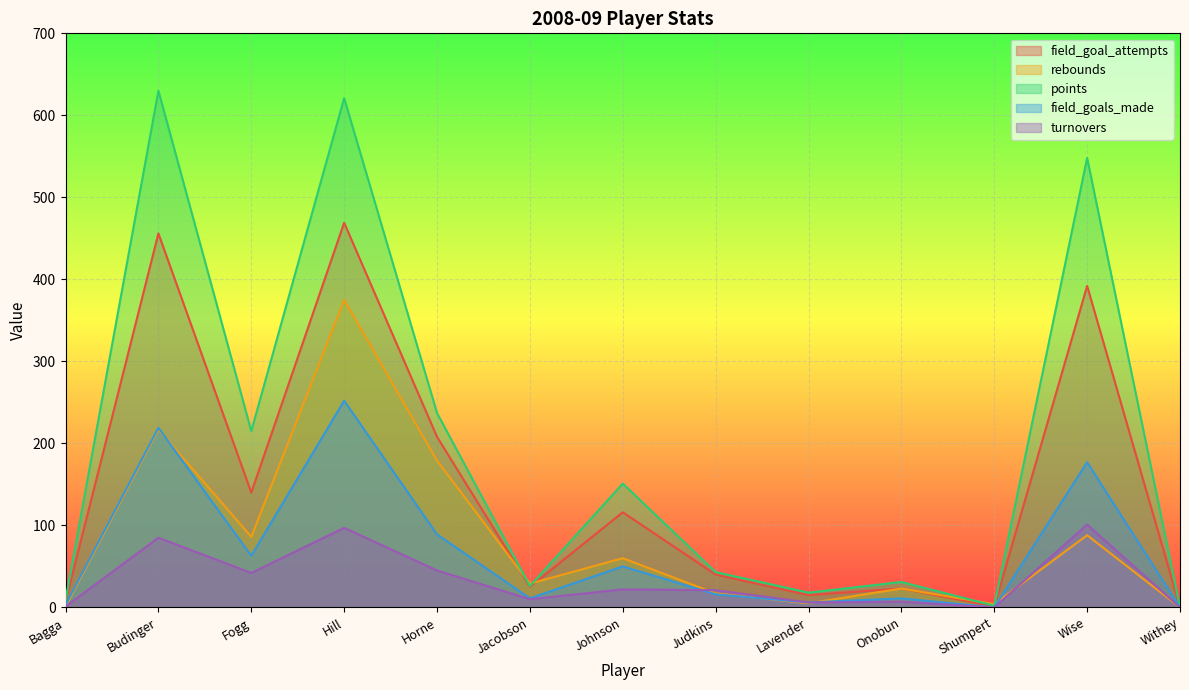

What is the value of the turnovers point at the 10th from the left?

7